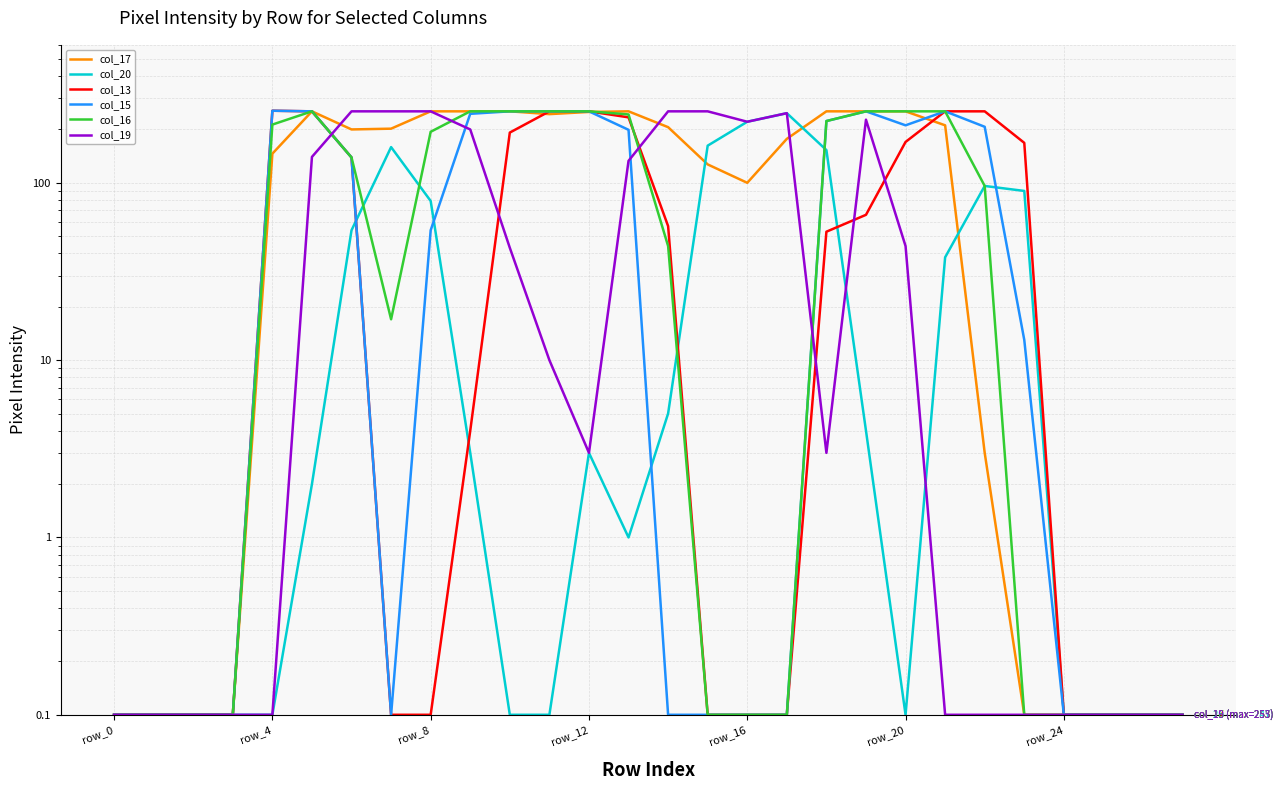

Does the chart have visible grid lines?

Yes